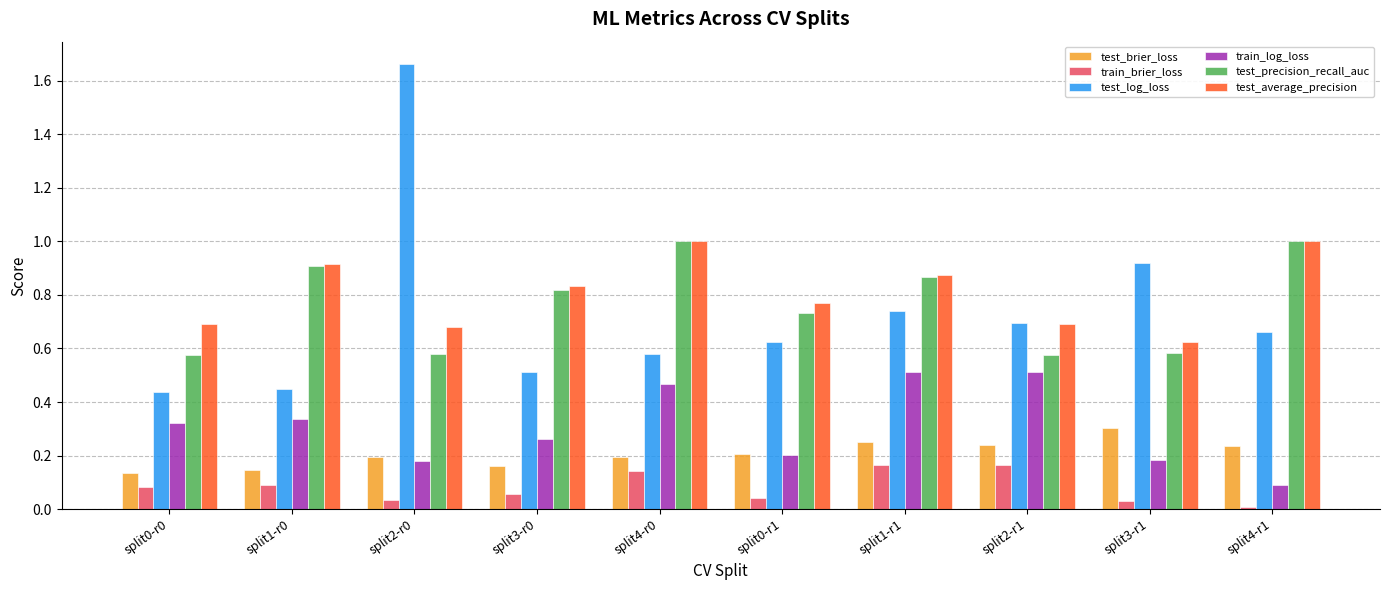

What are all the series names shown in the legend?

test_brier_loss, train_brier_loss, test_log_loss, train_log_loss, test_precision_recall_auc, test_average_precision